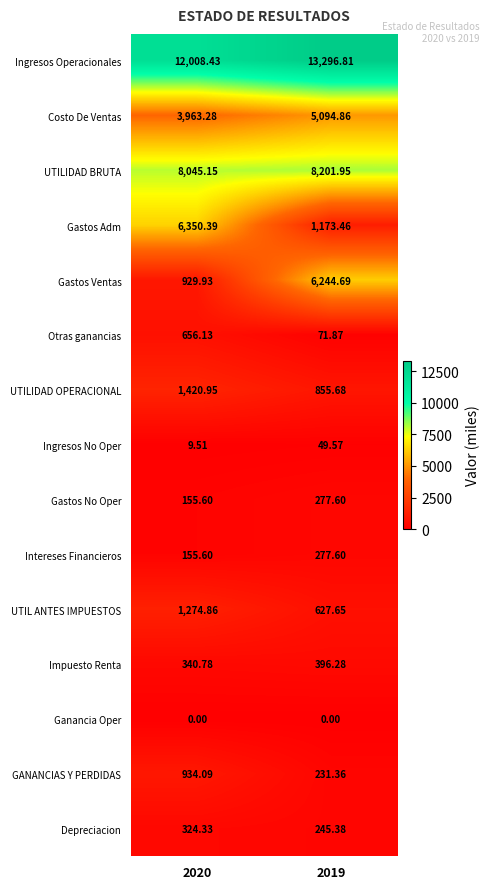

Which series has the largest range (max minus min)?

Gastos Ventas